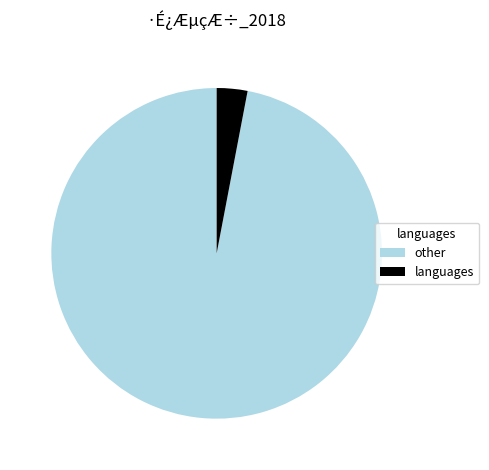

Combined, do other and languages account for over 50%?

Yes